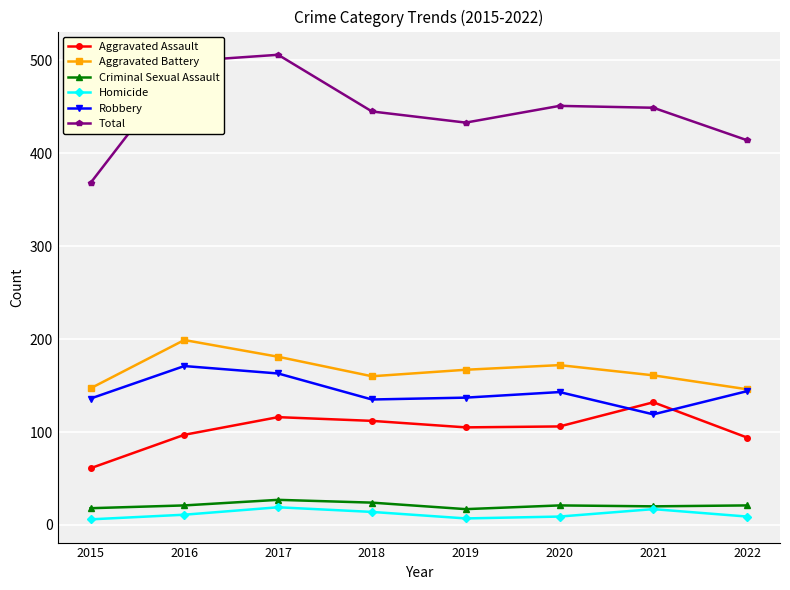

How many lines are shown in the chart?

6